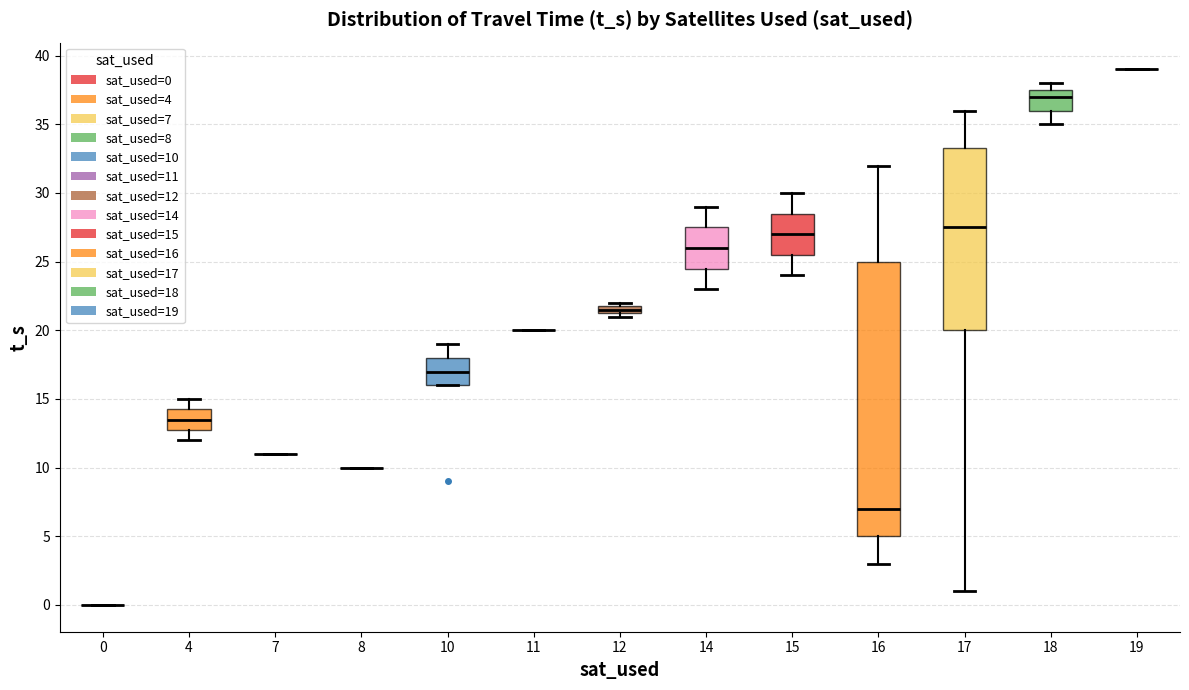

Where does the median line of the box at x = 15 sit on the y-axis? The values are not printed on the chart, so give them approximately, as read against the axis.

27.0